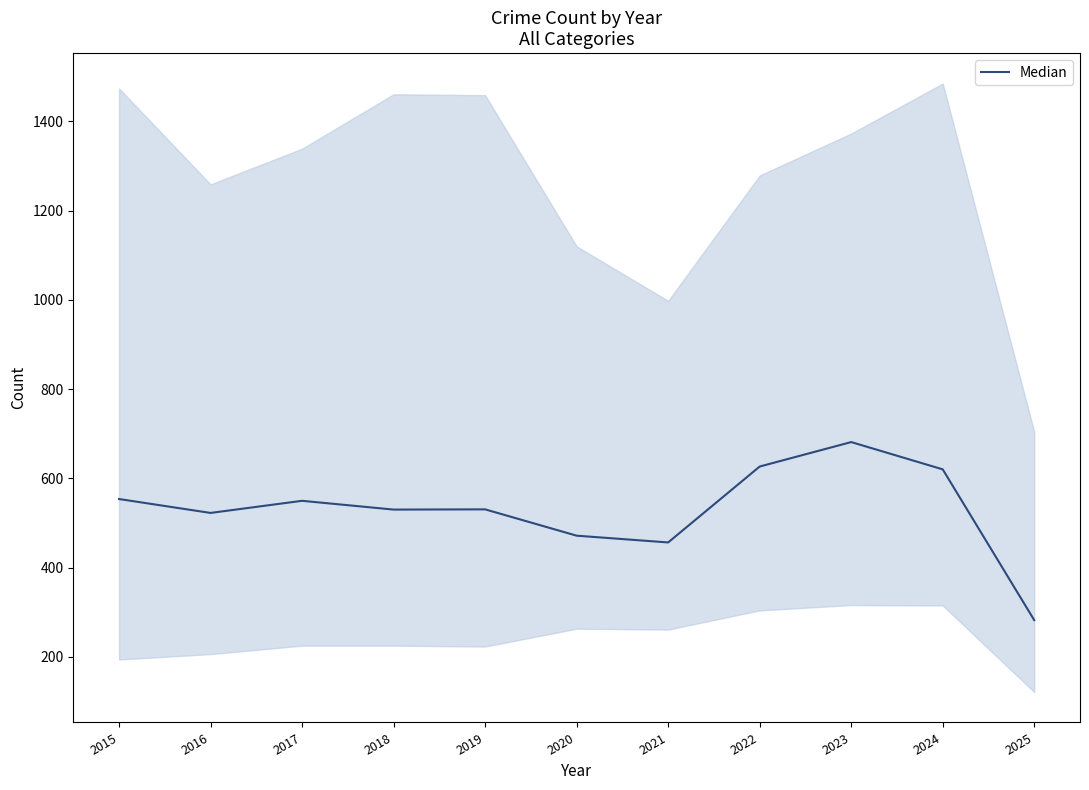

Reading left to right, what are all the values shown in this chart?

553.7	522.5	549.7	530.0	530.5	471.5	456.3	626.5	681.3	620.2	282.2